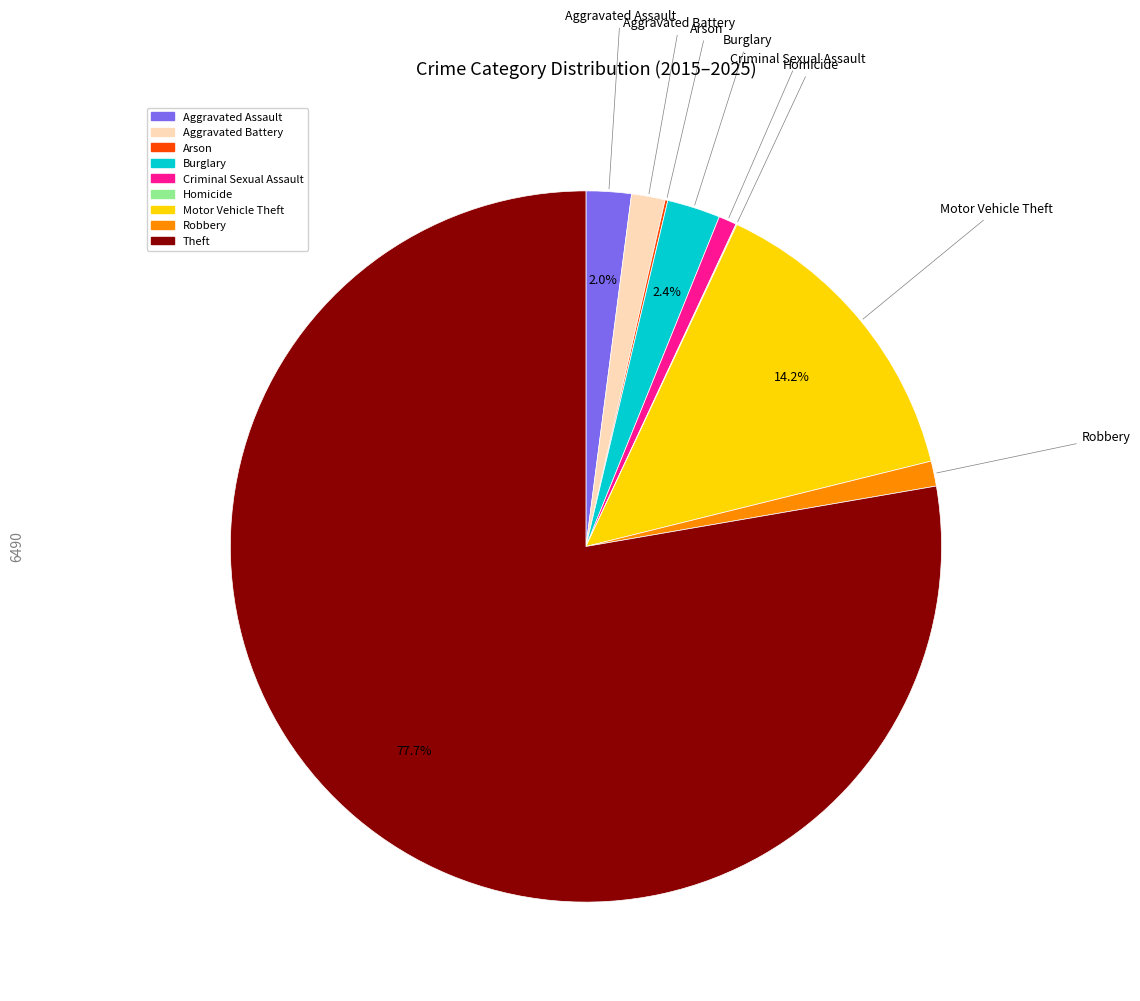

Does any single category account for the majority?

Yes